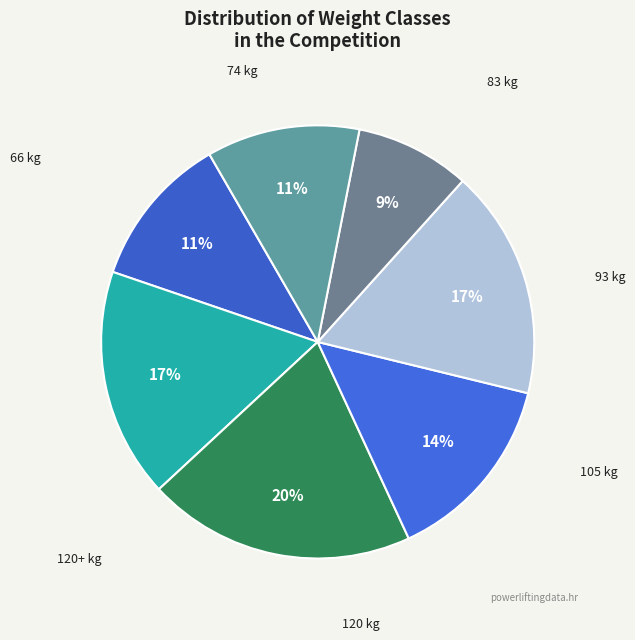

How many segments does this pie chart have?

7